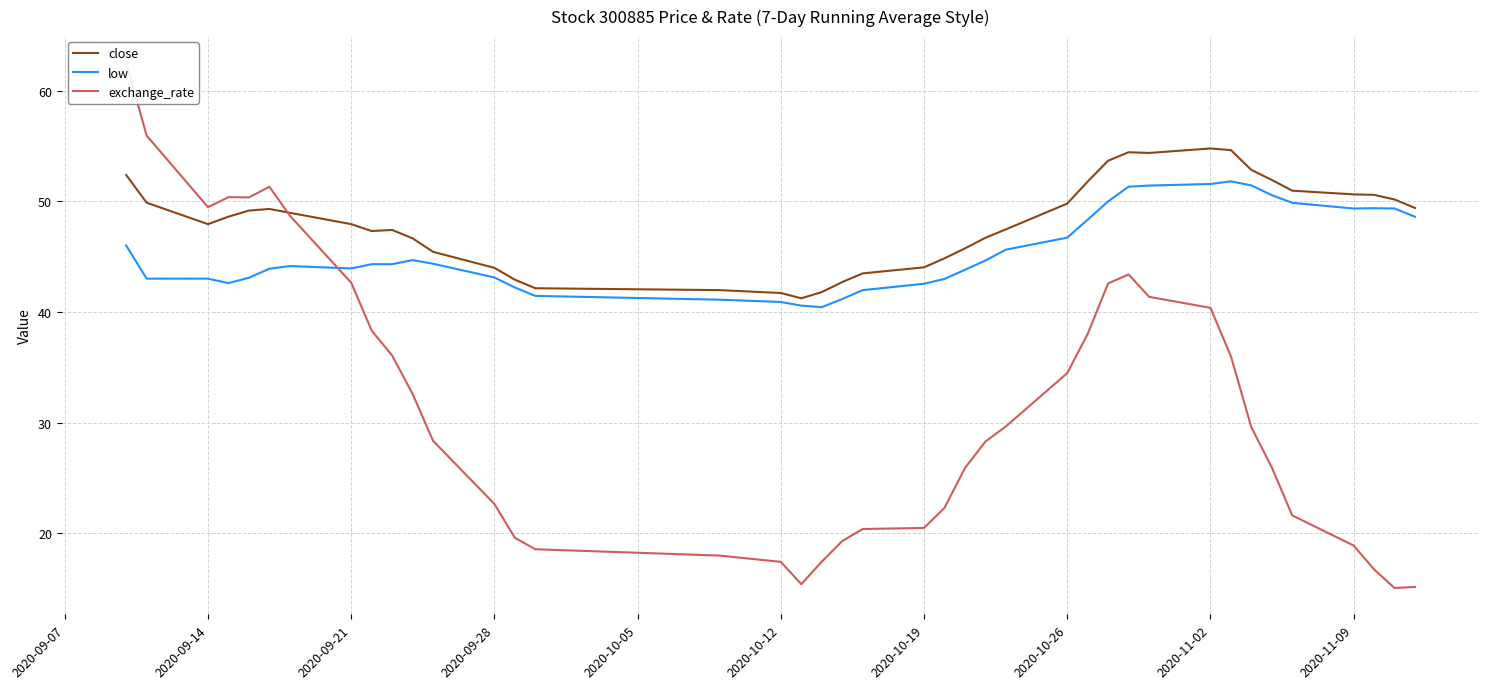

True or false: close has a value of 41.7 at 2020-10-12.

True